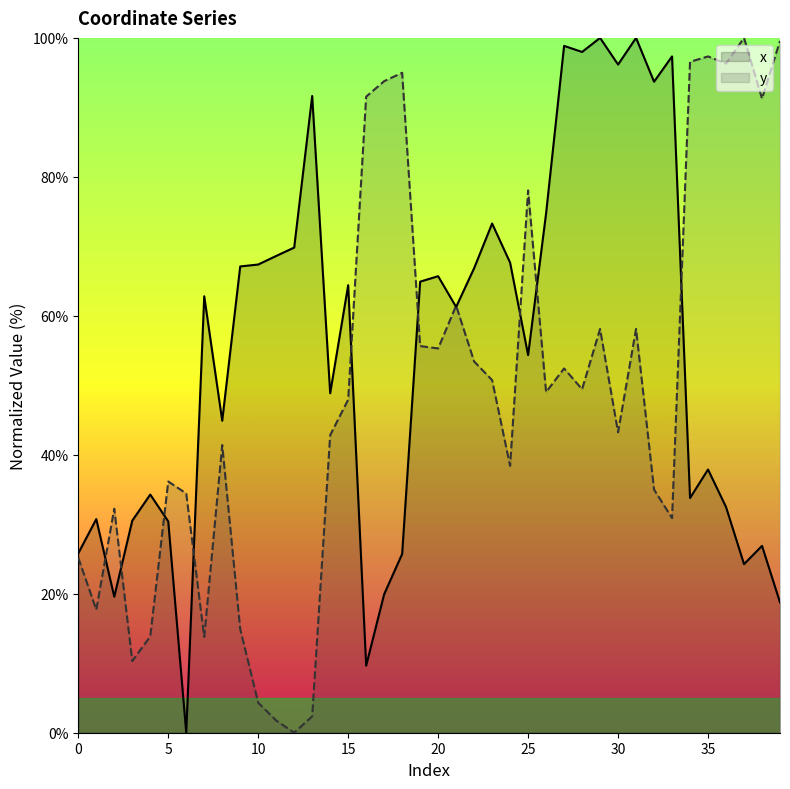

How many times do x and y cross each other?

11